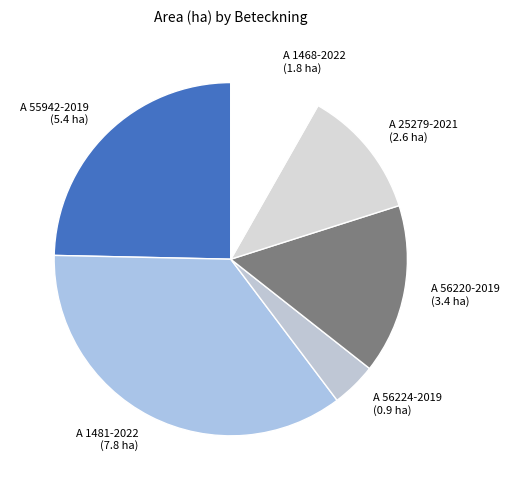

Rank the categories by value from highest to lowest.

A 1481-2022, A 55942-2019, A 56220-2019, A 25279-2021, A 1468-2022, A 56224-2019